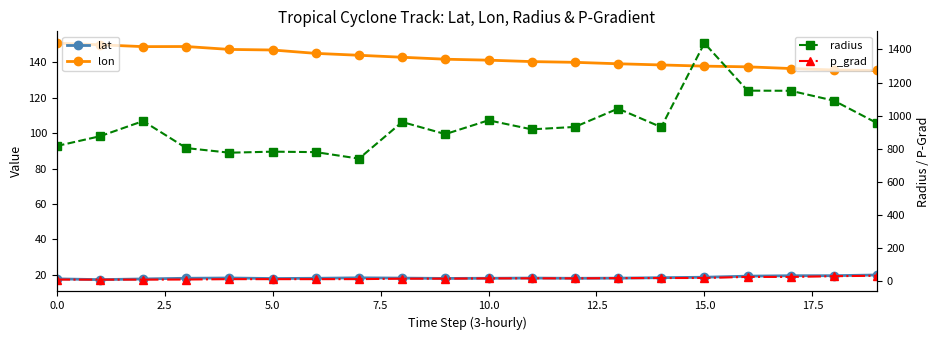

True or false: p_grad has more than 1 interior local peaks.

True